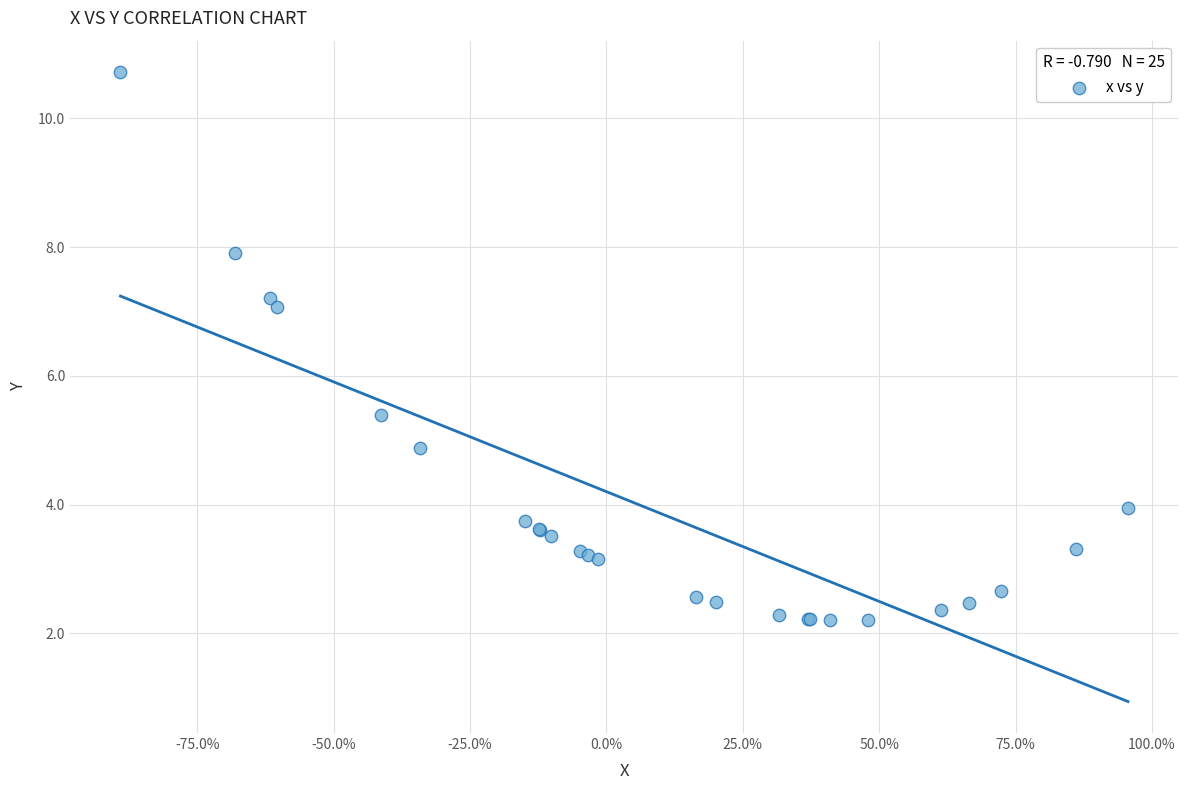

What Y value in the scatter plot is closest to 6?

5.4